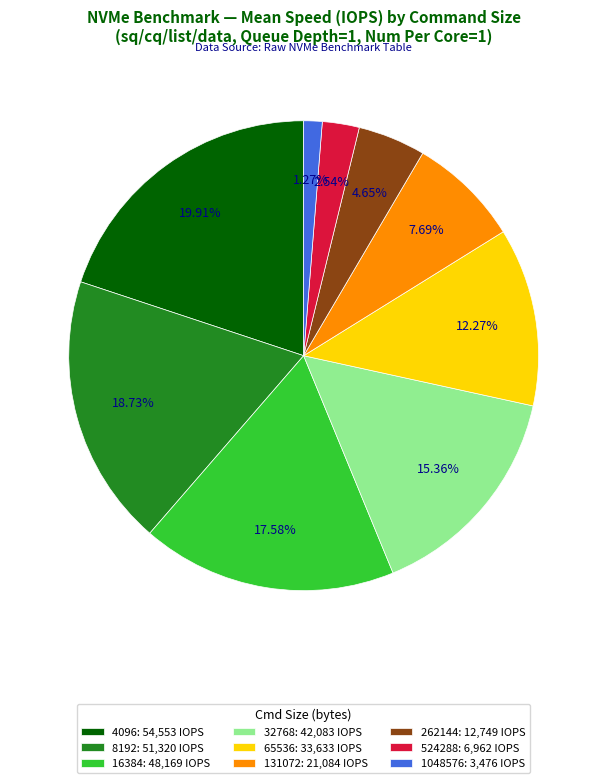

How many slices are in this pie chart?

9